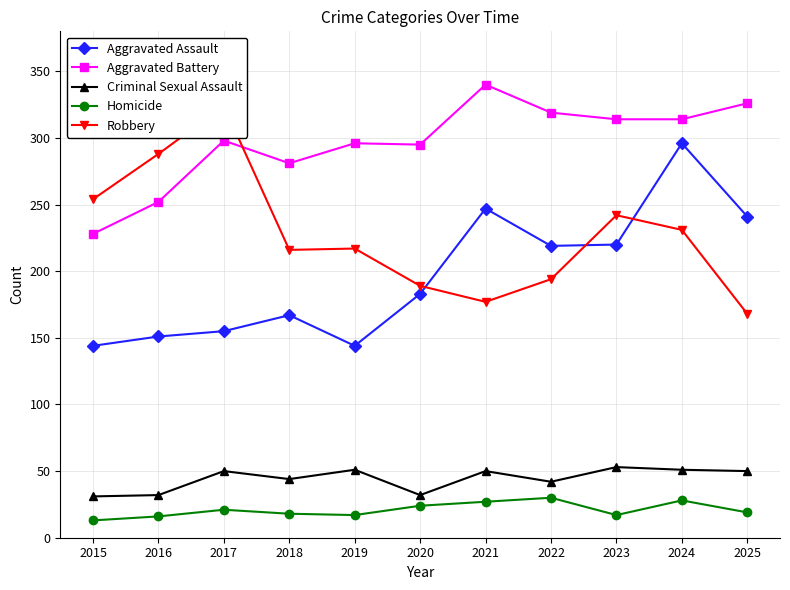

How many values in the Homicide series are below 19?

5